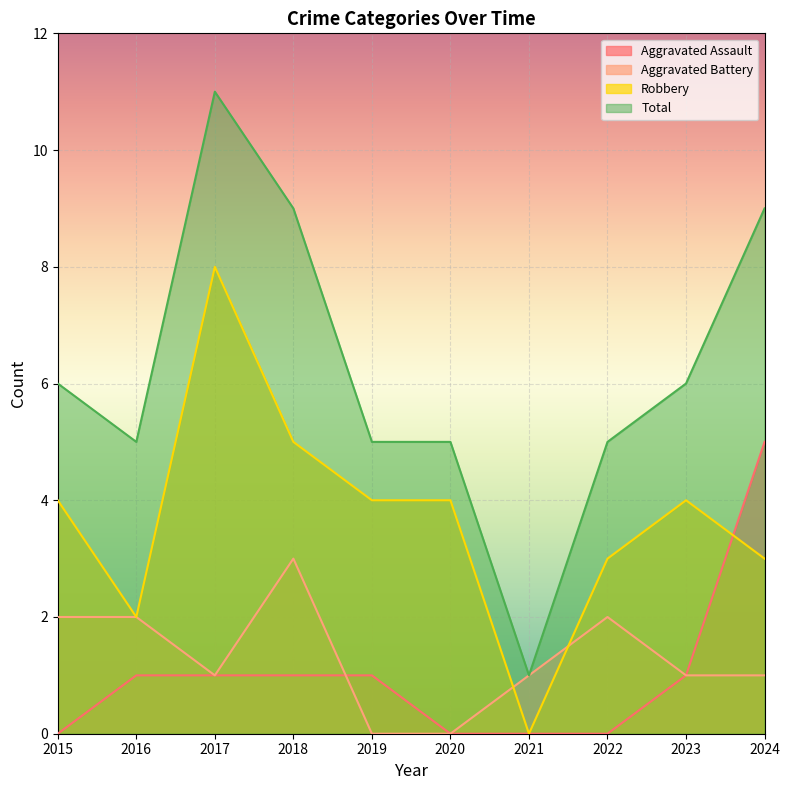

Is it true that Total equals 5 at 2016?

True